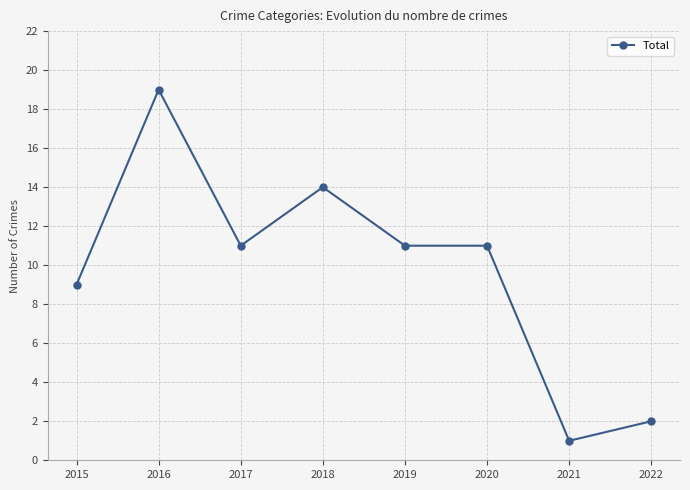

How many categories are shown in the chart?

8